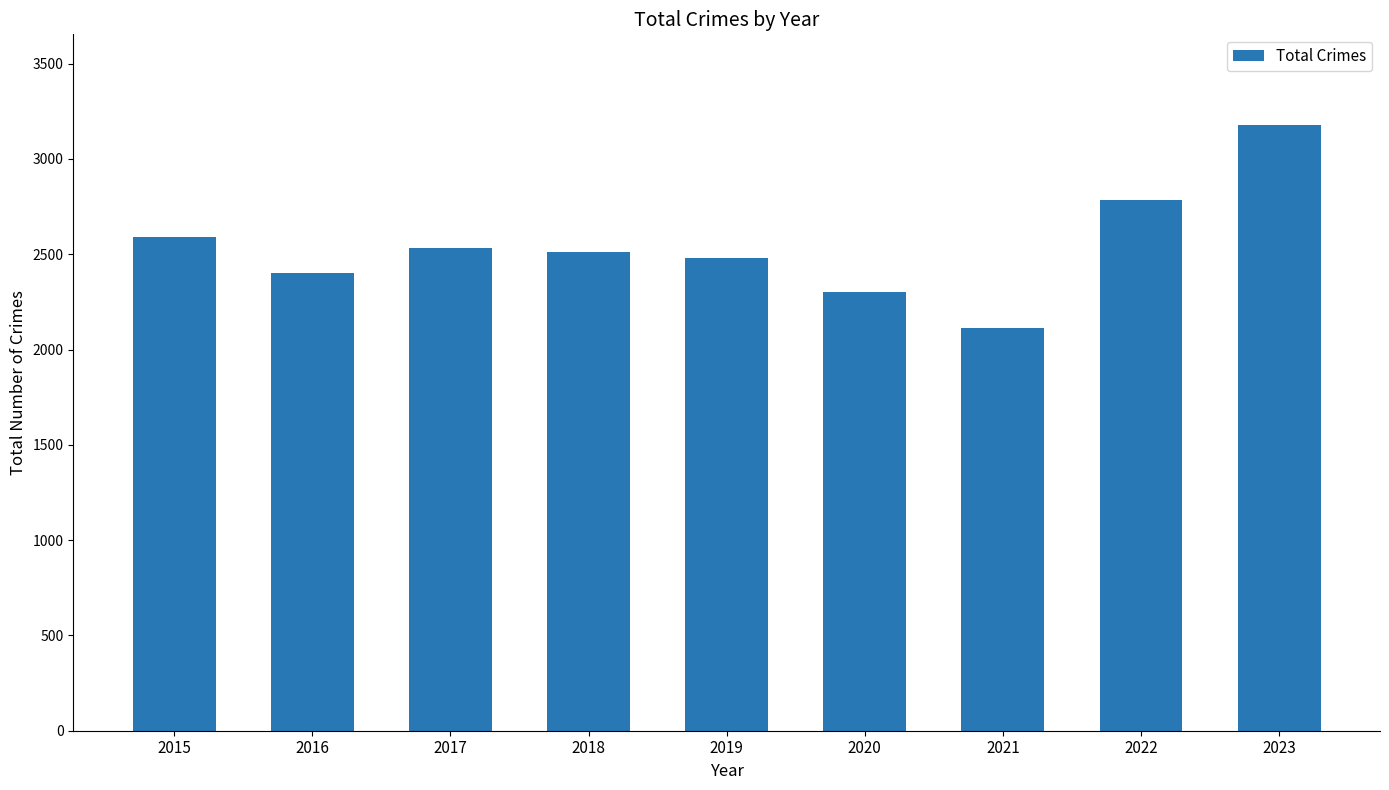

The chart shows a value of 604 at 2020. True or false?

False